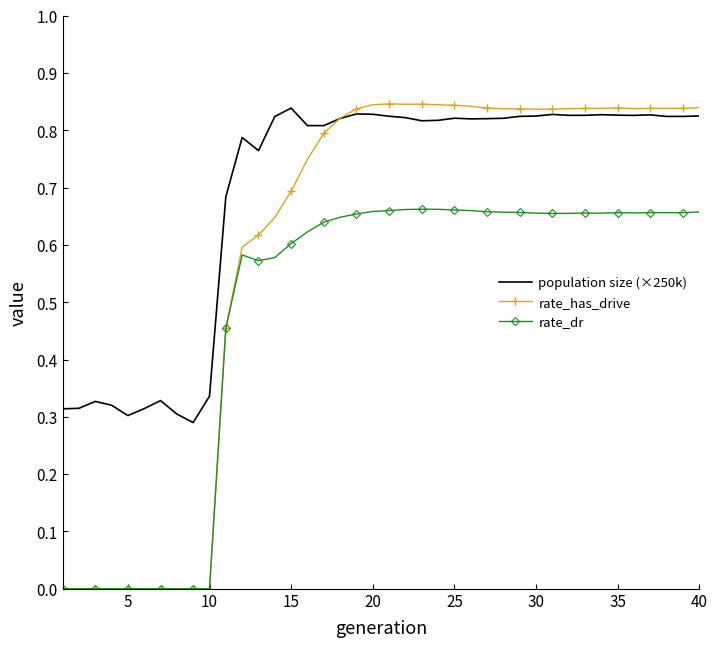

Which series has the largest total across all categories?

population size (×250k)